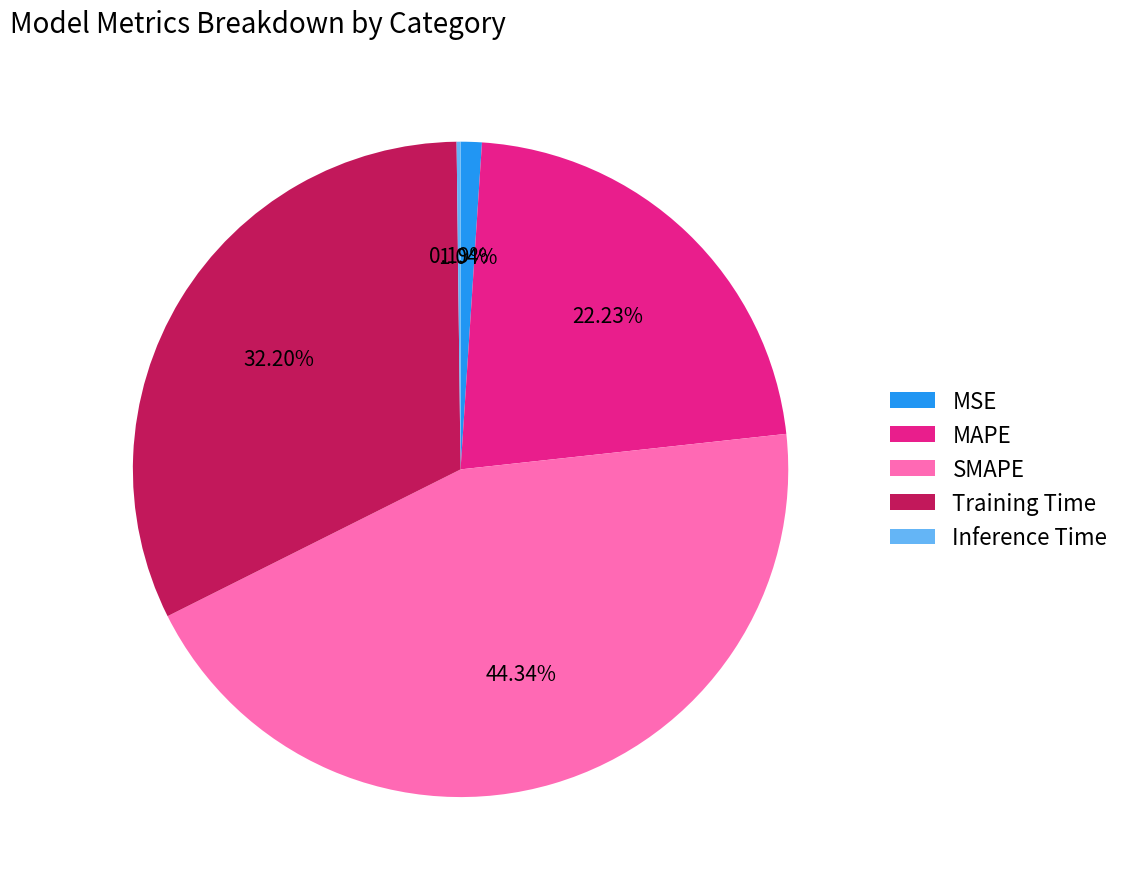

To the nearest percent, what percentage of the pie is MAPE?

22%